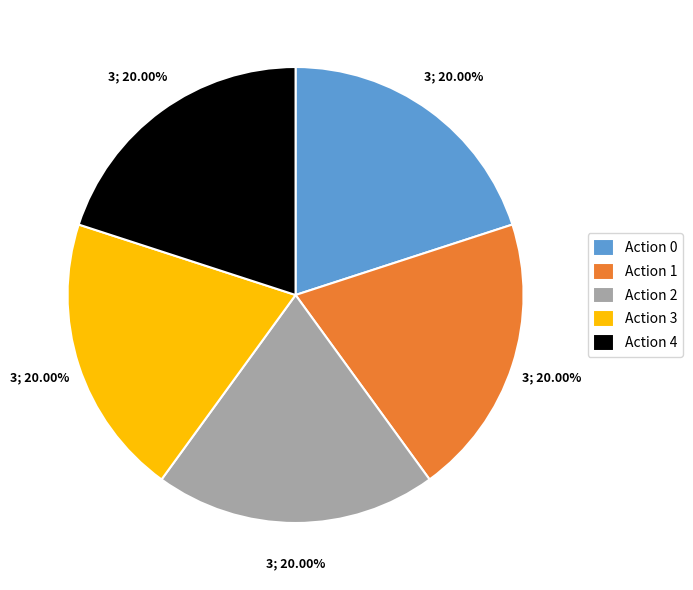

Combined, do Action 0 and Action 3 account for over 50%?

No